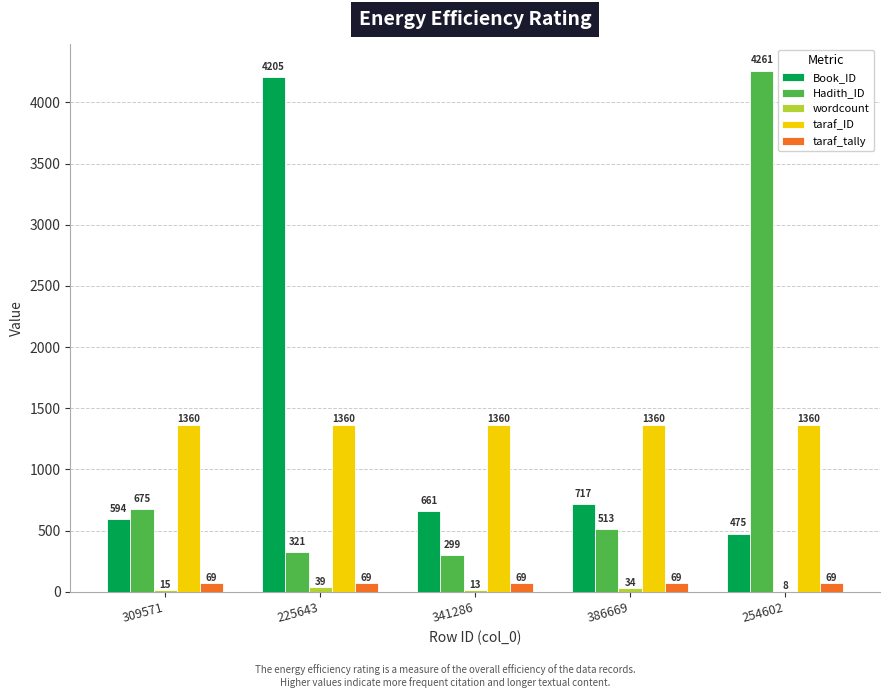

Between 309571 and 254602, which series saw the biggest shift?

Hadith_ID